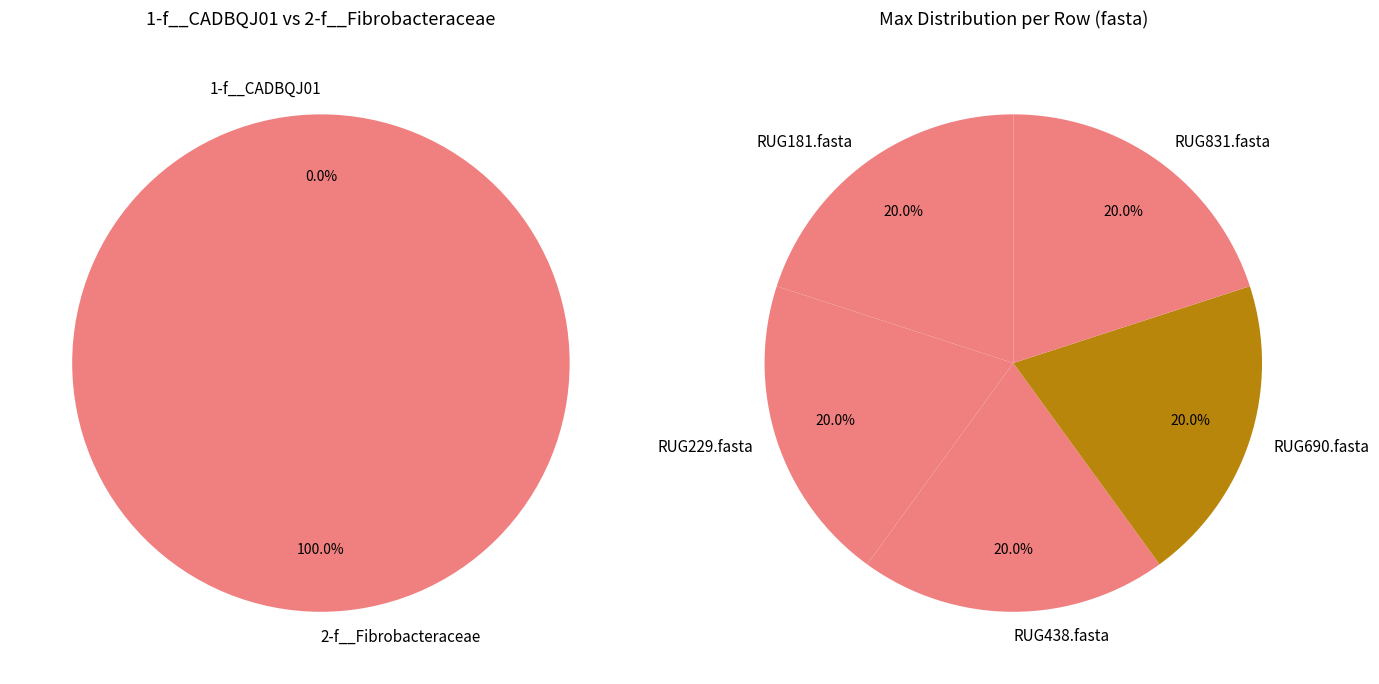

To the nearest percent, what percentage of the pie is RUG229.fasta?

20%